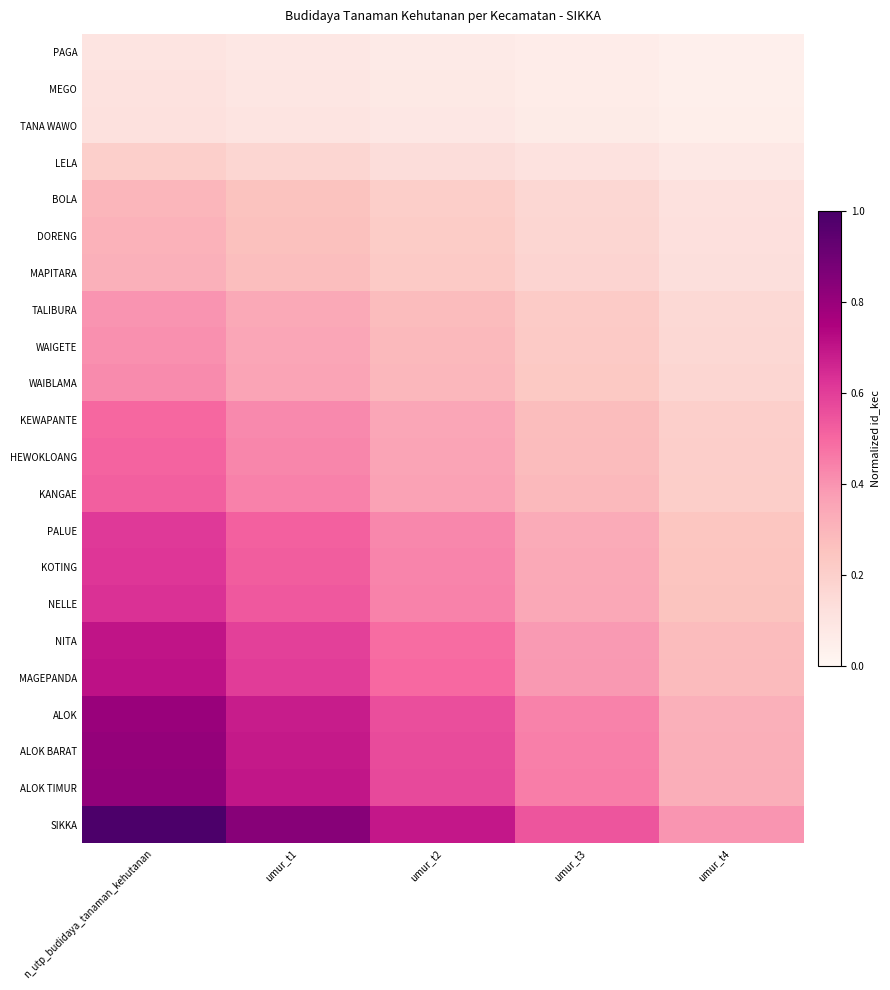

Which category has the highest value across all series?

n_utp_budidaya_tanaman_kehutanan